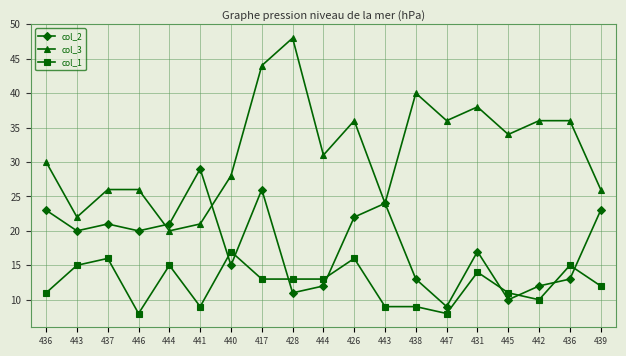

What is the difference between the highest and lowest values at 444?

6